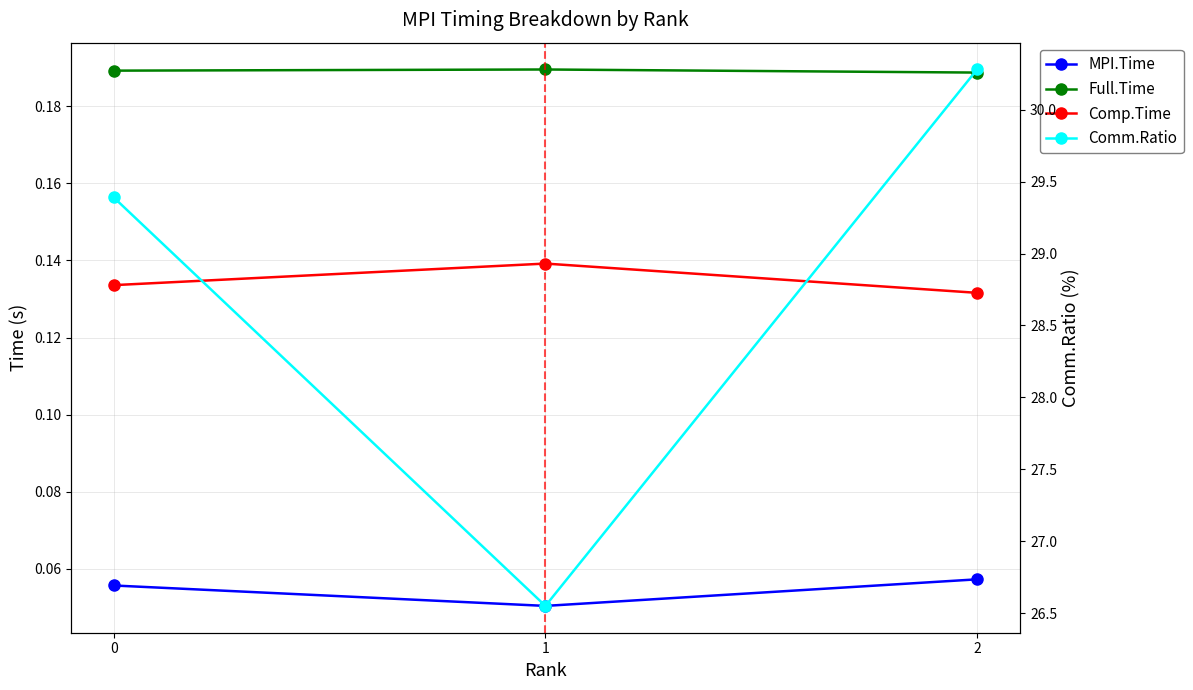

Count the number of data series in this chart.

4